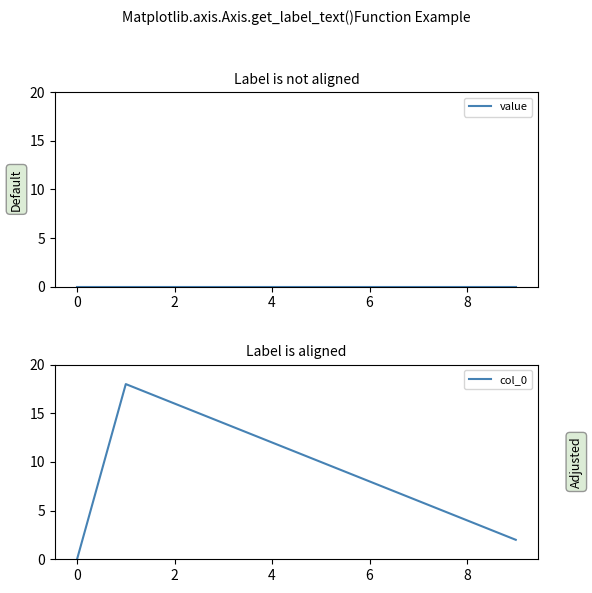

Is it true that col_0 equals 16 at 2?

True